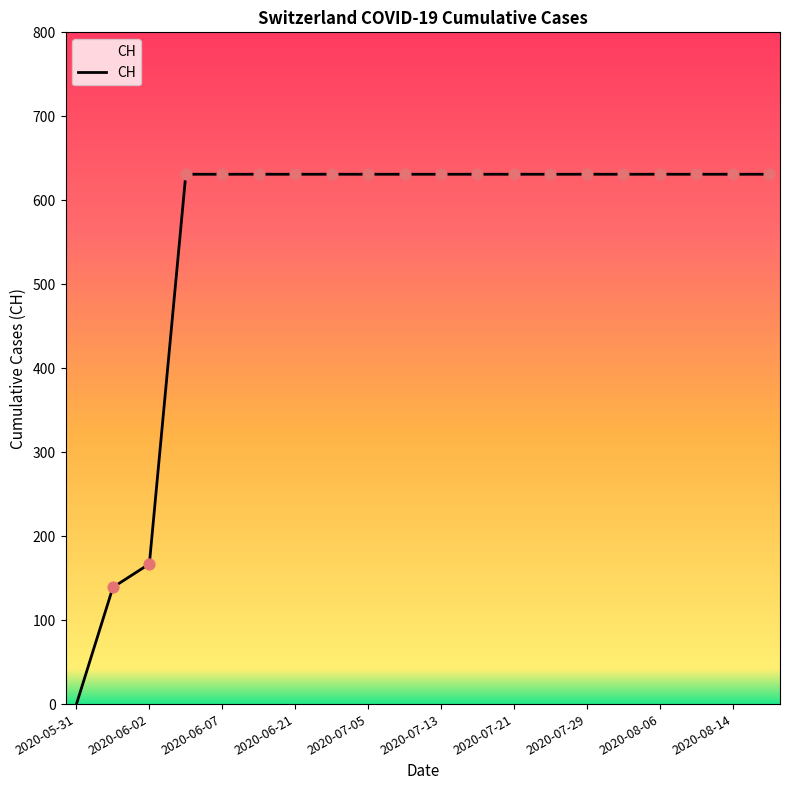

What is the greatest value displayed?

631